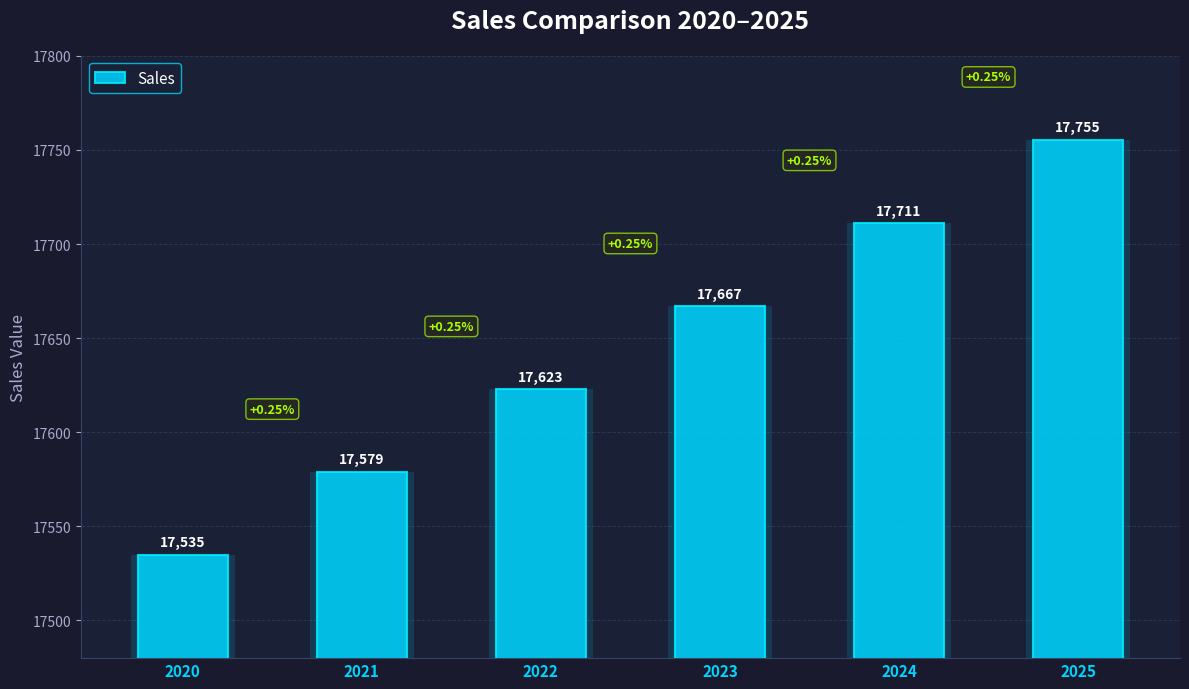

Rank the categories by value from lowest to highest.

2020, 2021, 2022, 2023, 2024, 2025